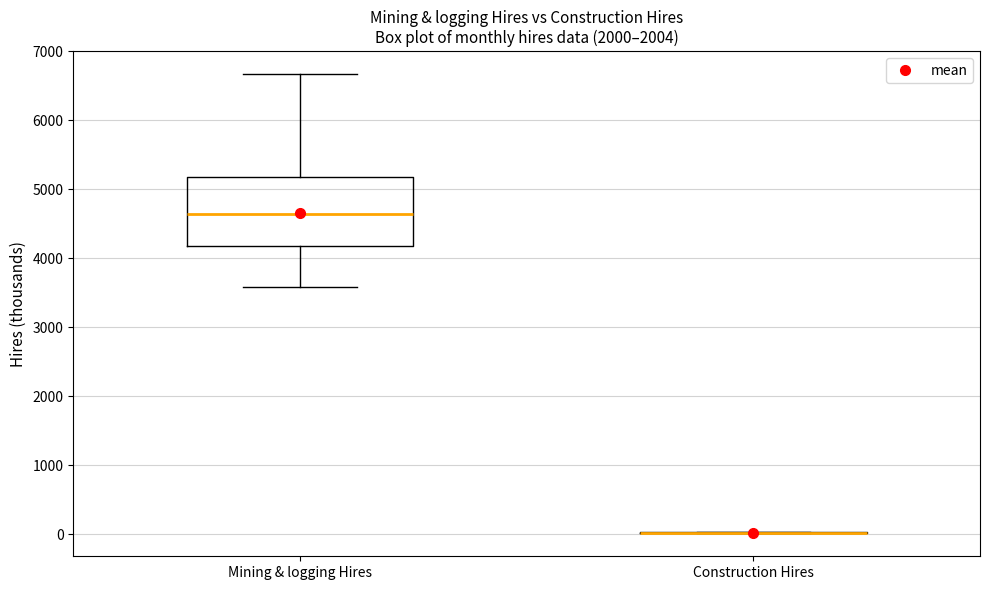

Reading left to right, read every box against the y-axis: the position of its median line, the range the box covers, and the ends of its whiskers. The values are not printed on the chart, so give them approximately, as read against the axis.

Mining & logging Hires: median 4600, box 4200 to 5200, whiskers 3600 to 6700
Construction Hires: box collapsed to a line at 0, whiskers 0 to 0